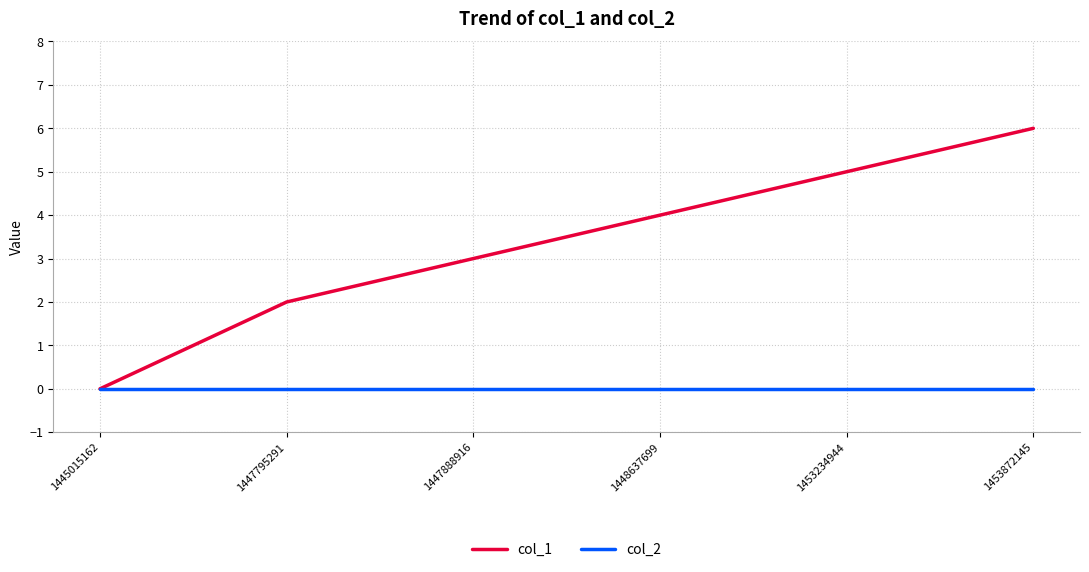

The value of col_2 at 1445015162 is 0. True or false?

True